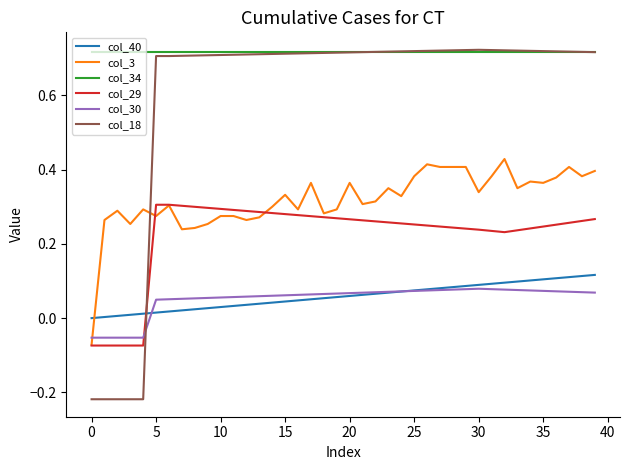

Which series has the widest spread of values?

col_18